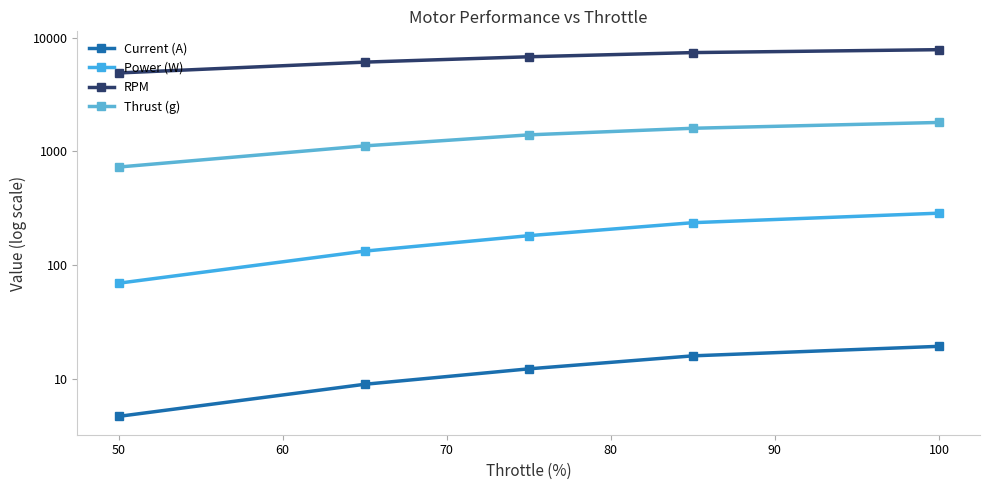

What is the highest value of the Power (W) series?

287.1